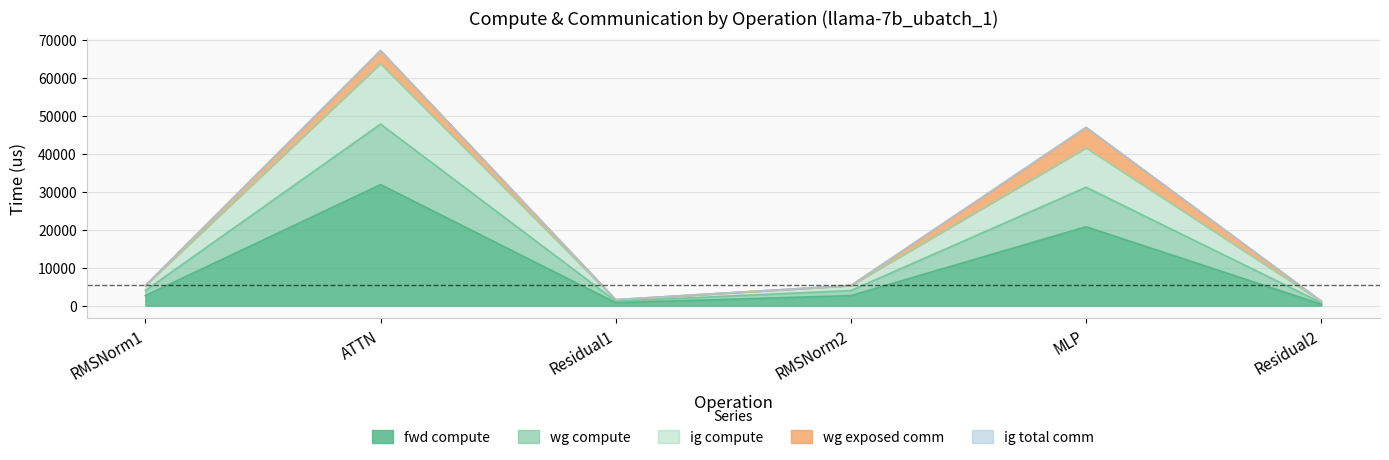

What is the average value of the fwd compute series?

9867.4